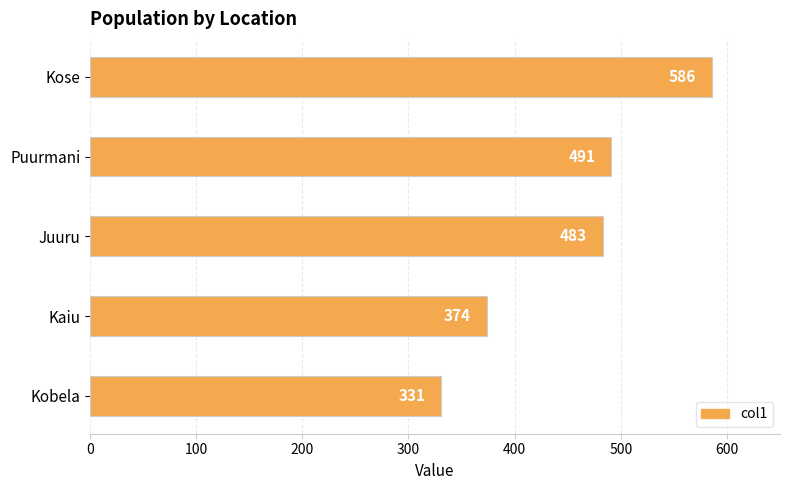

List the labels in order of value, largest first.

Kose, Puurmani, Juuru, Kaiu, Kobela